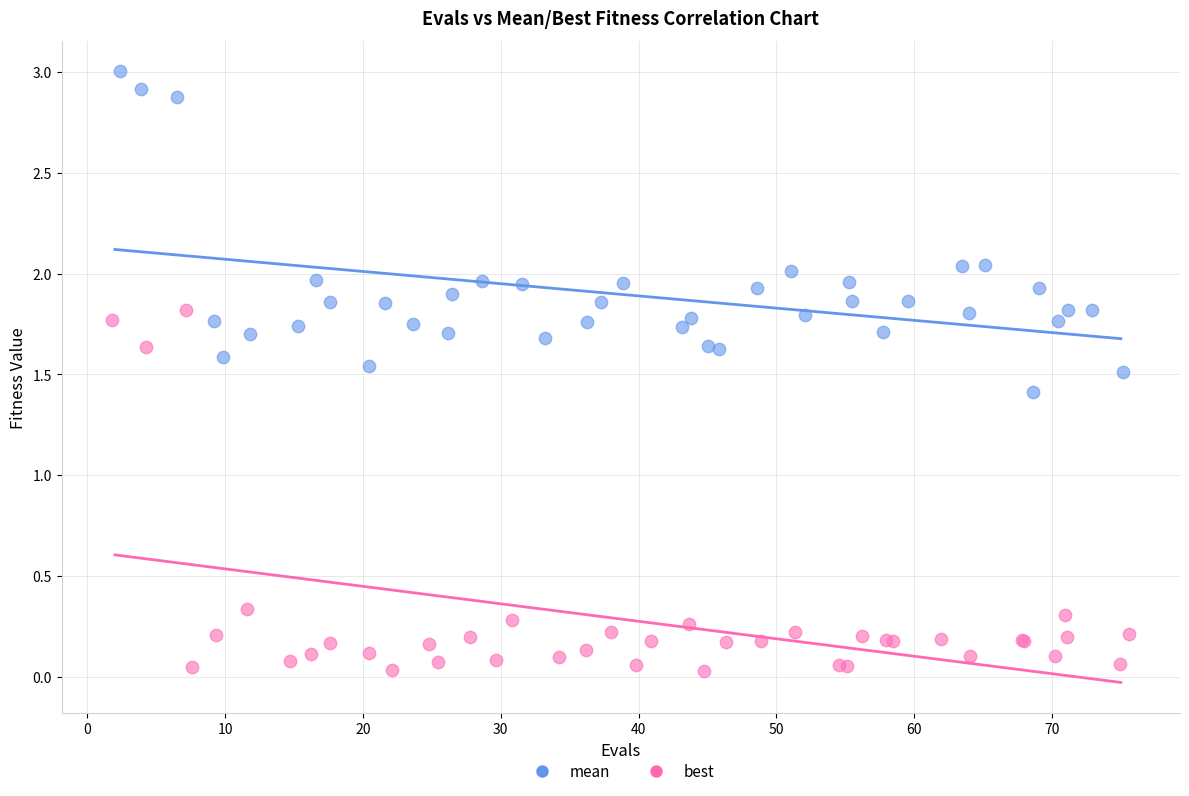

Which series has the widest spread of Y values?

best